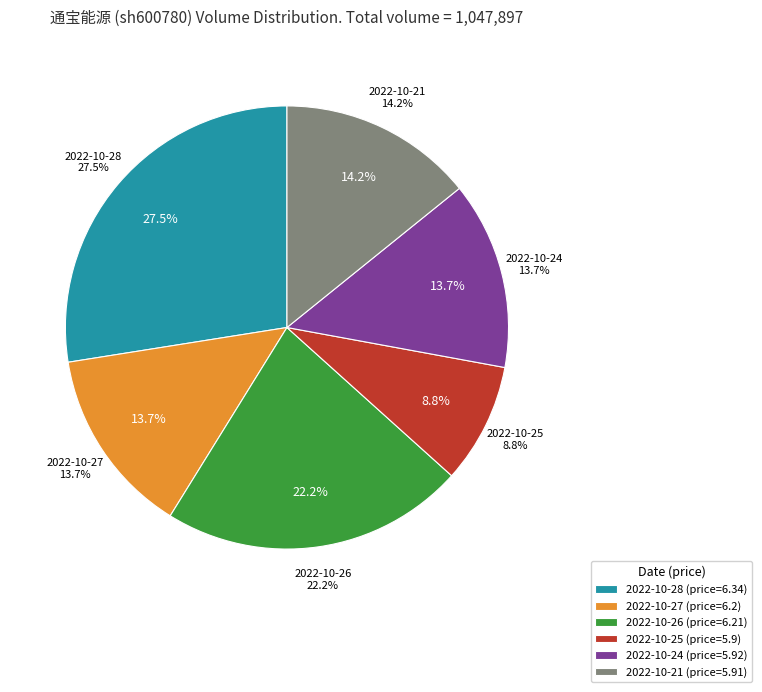

True or false: 2022-10-28 accounts for 28% of the total.

True